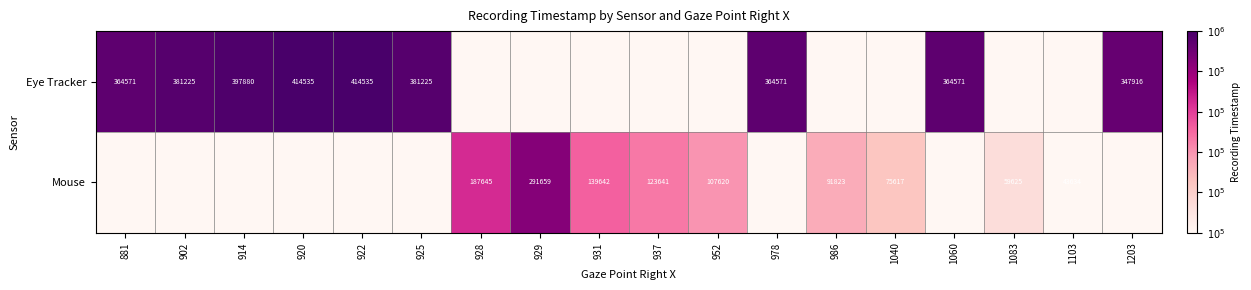

Is the value of Eye Tracker at 1060 greater than the value of Mouse at 952?

Yes